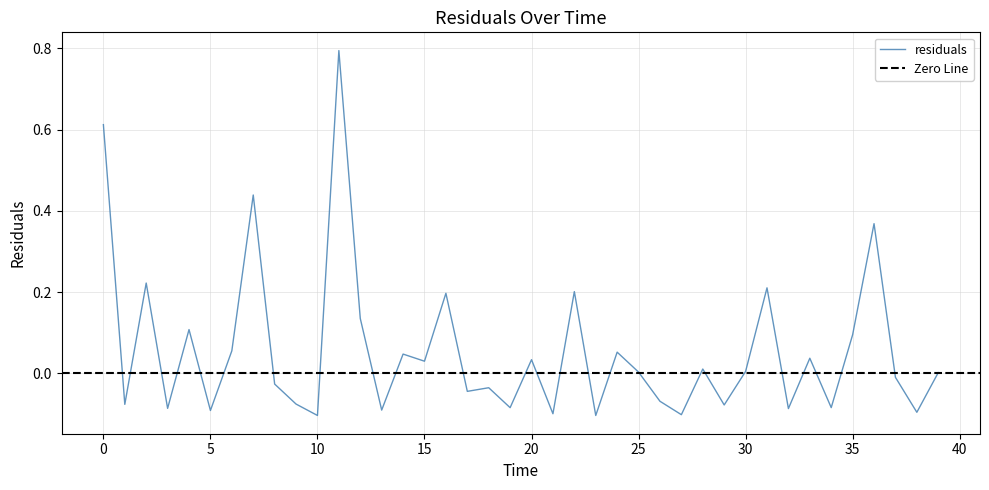

How many interior local valleys (lower than both neighbors) does the data have?

15